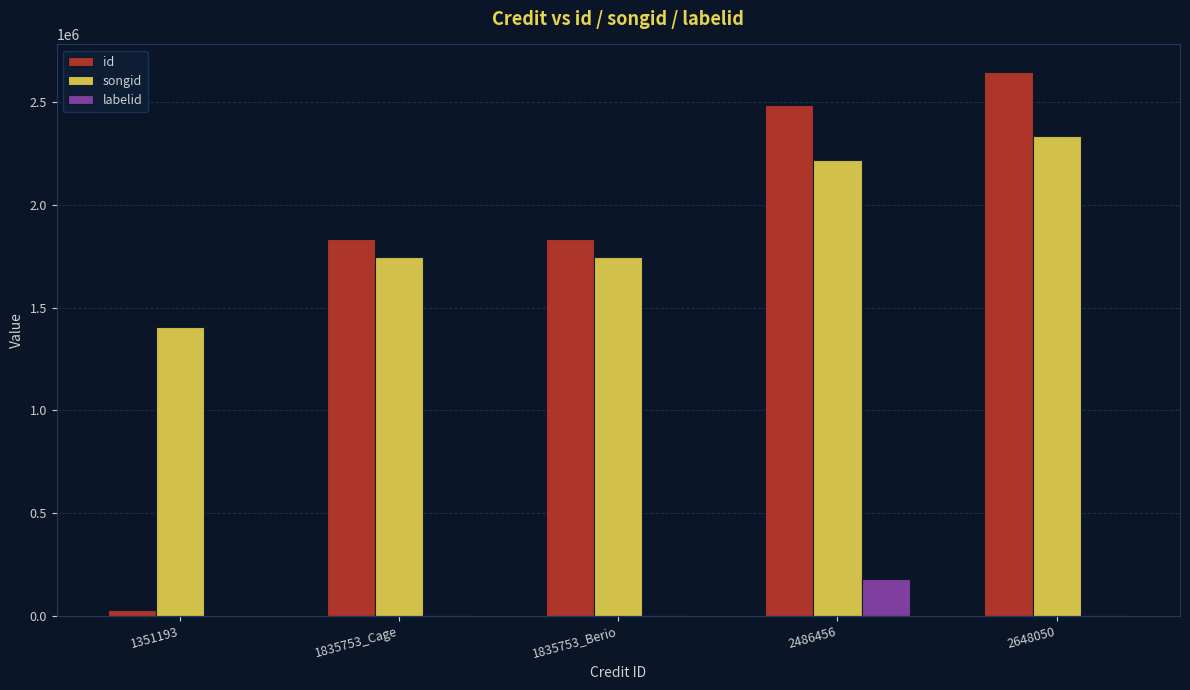

Which series changed the most between 1835753_Berio and 2648050?

id